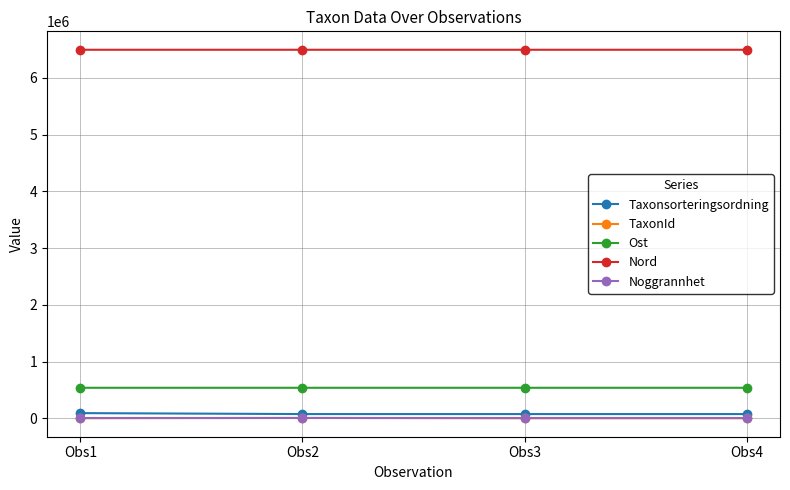

At how many categories does at least one series exceed 4375160?

4